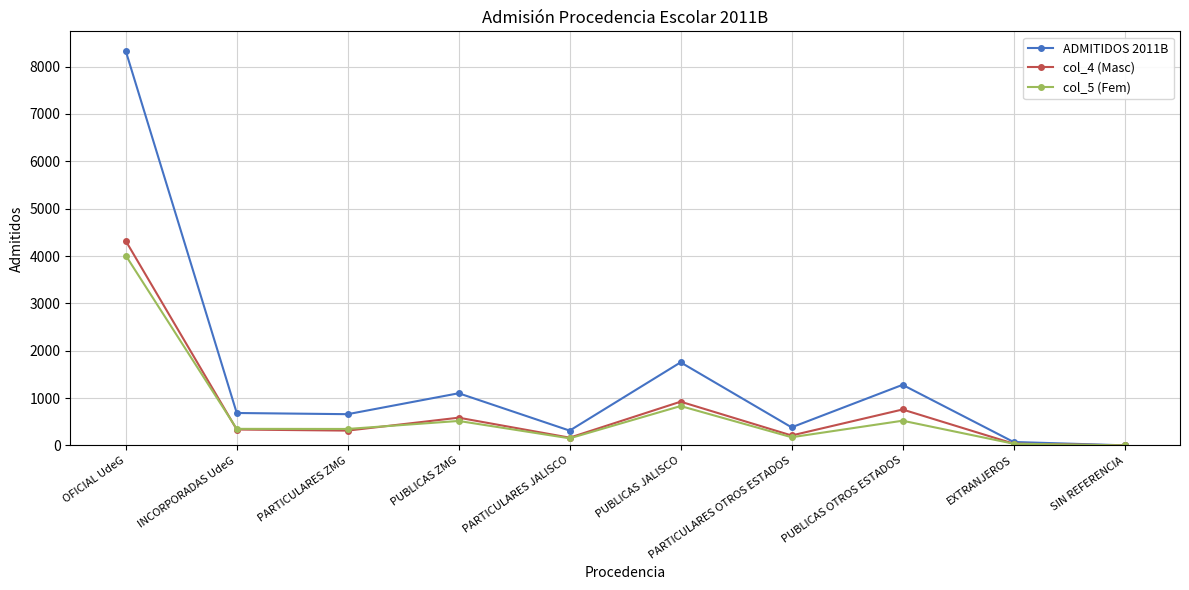

Which category has the highest value in the col_4 (Masc) series?

OFICIAL UdeG